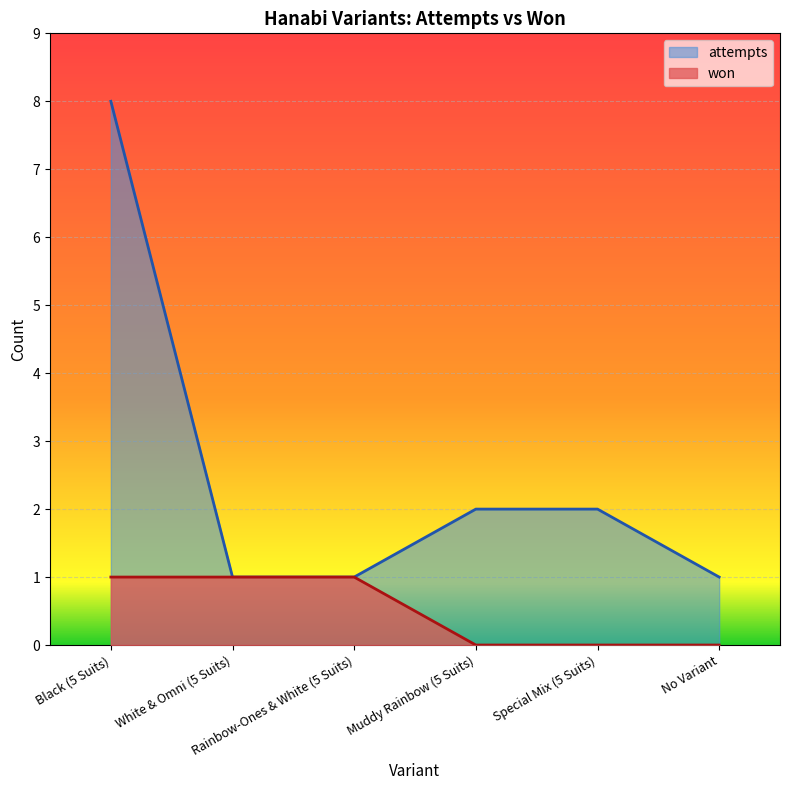

True or false: won has more than 2 points higher than both neighbors.

False